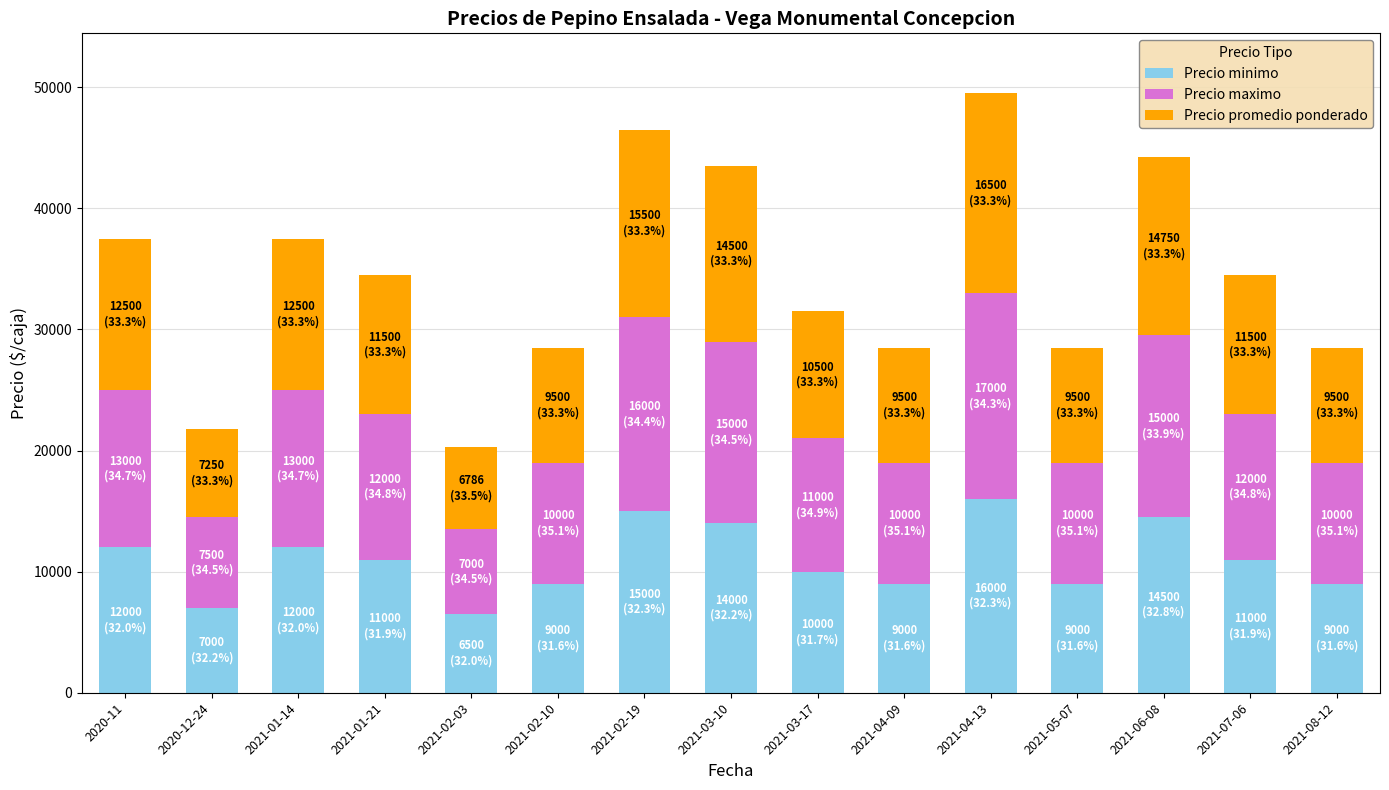

What is the difference between the second highest and minimum values in the Precio minimo series?

8500